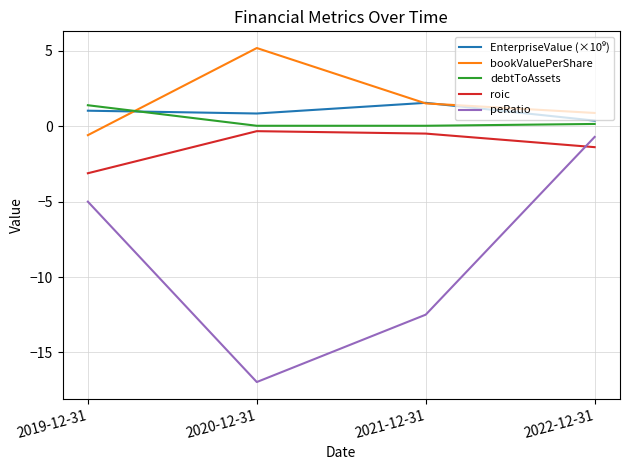

What is the minimum value for roic?

-3.1